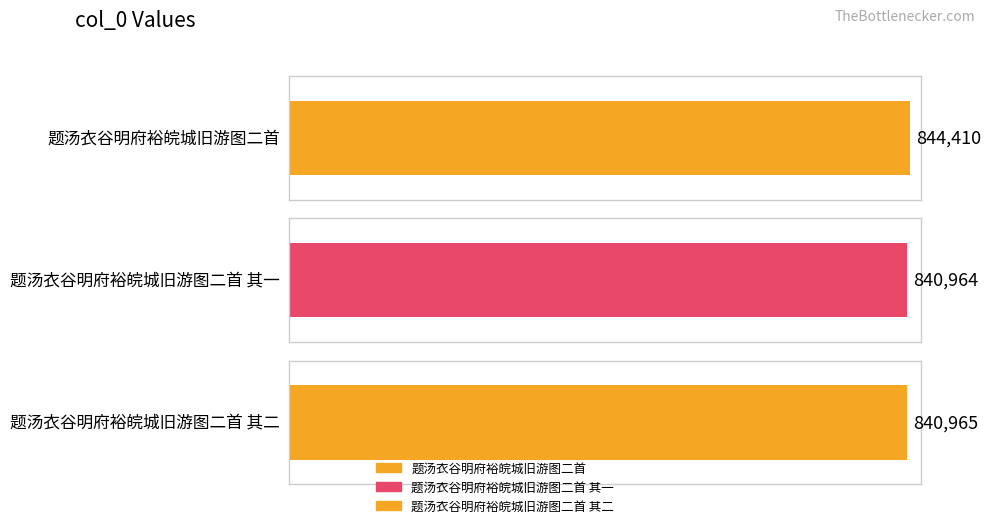

What value does the data have at 题汤衣谷明府裕皖城旧游图二首 其一?

840964